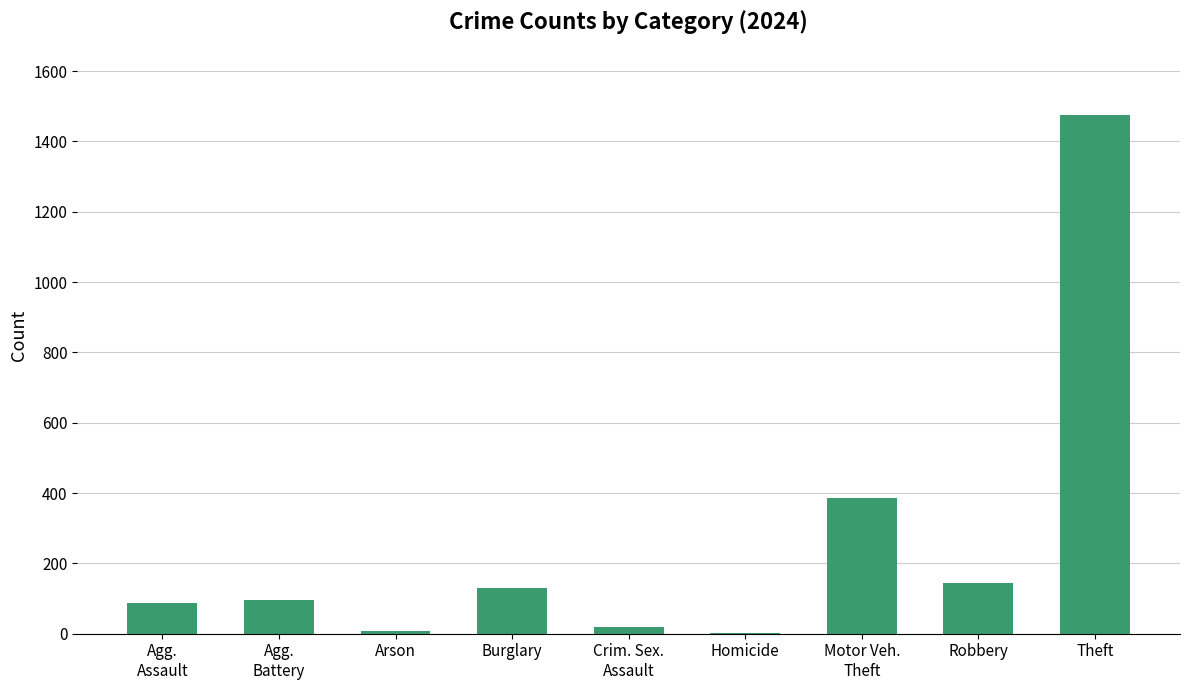

The value at Theft is 1475. True or false?

True